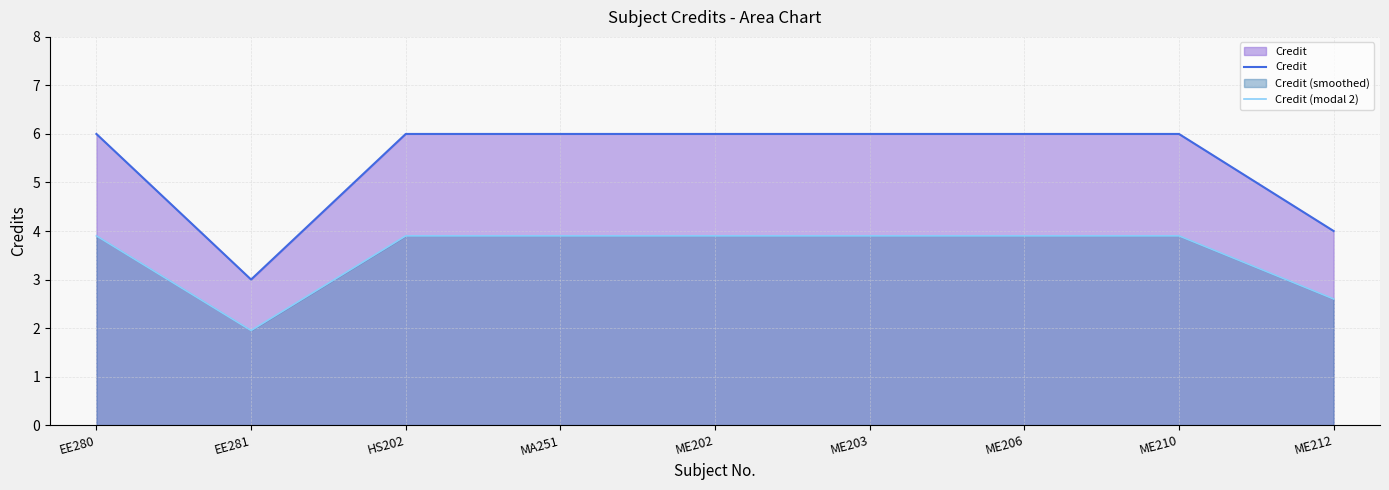

Which series has the largest range (max minus min)?

Credit